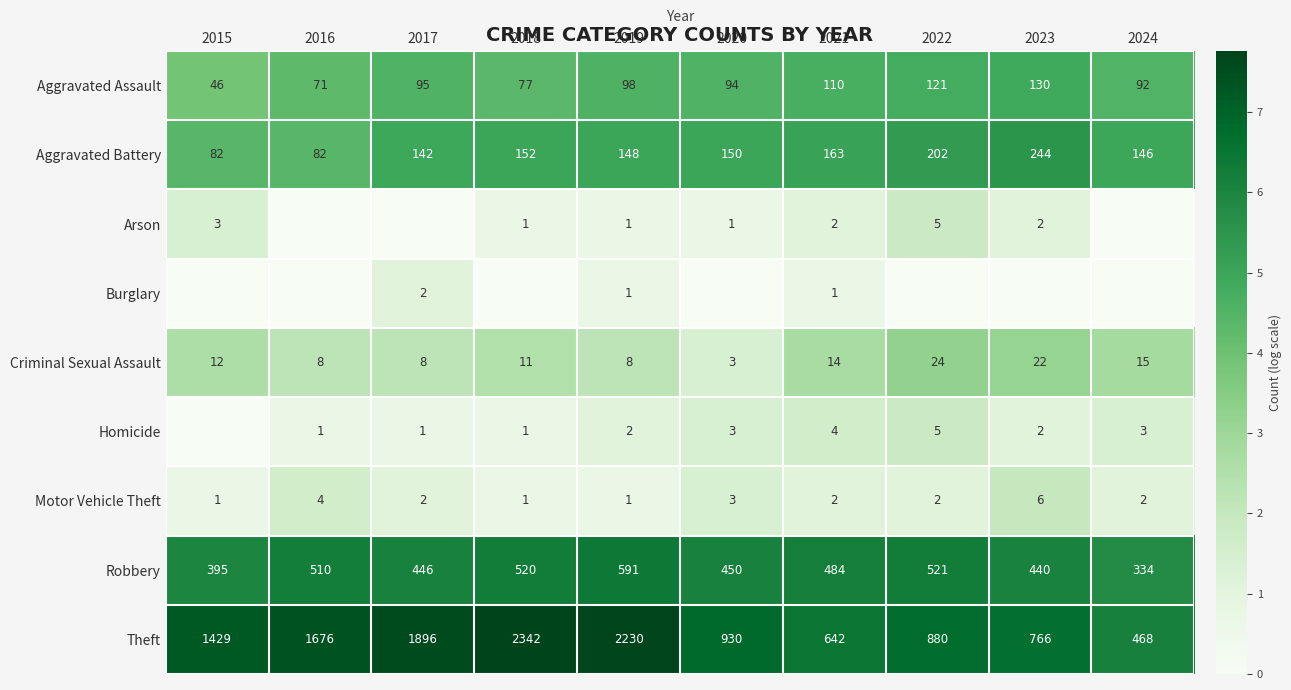

What is the sum of the Aggravated Assault values at 2018 and 2021?

187